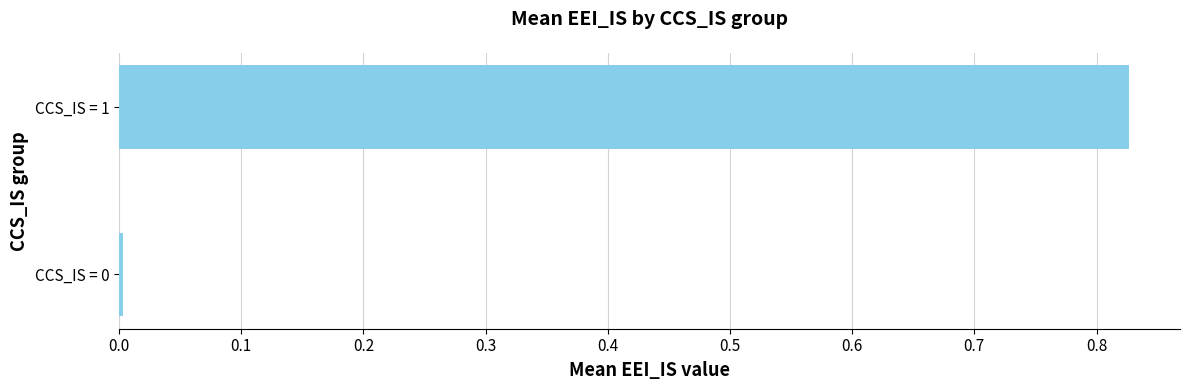

What is the average value?

0.4